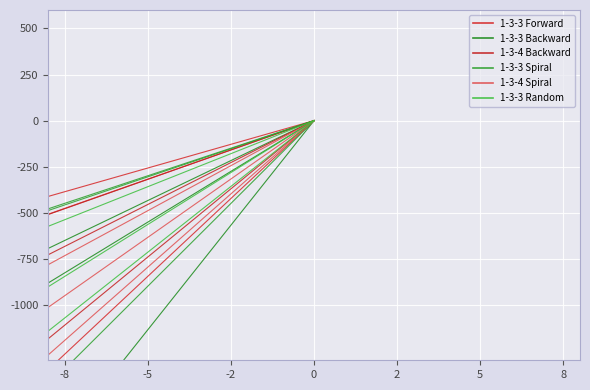

Which series has the widest spread of values?

1-3-3 Random